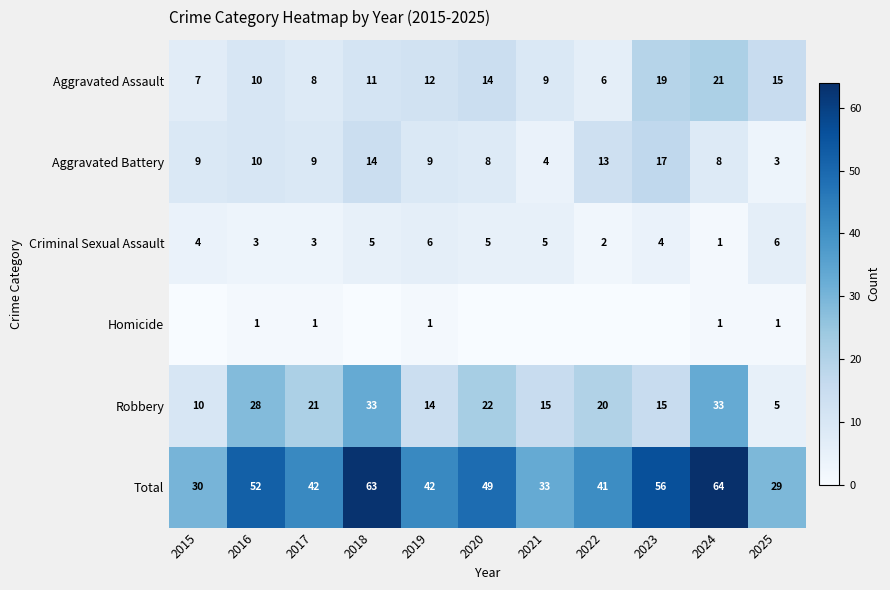

At which label does Robbery first exceed 20?

2016